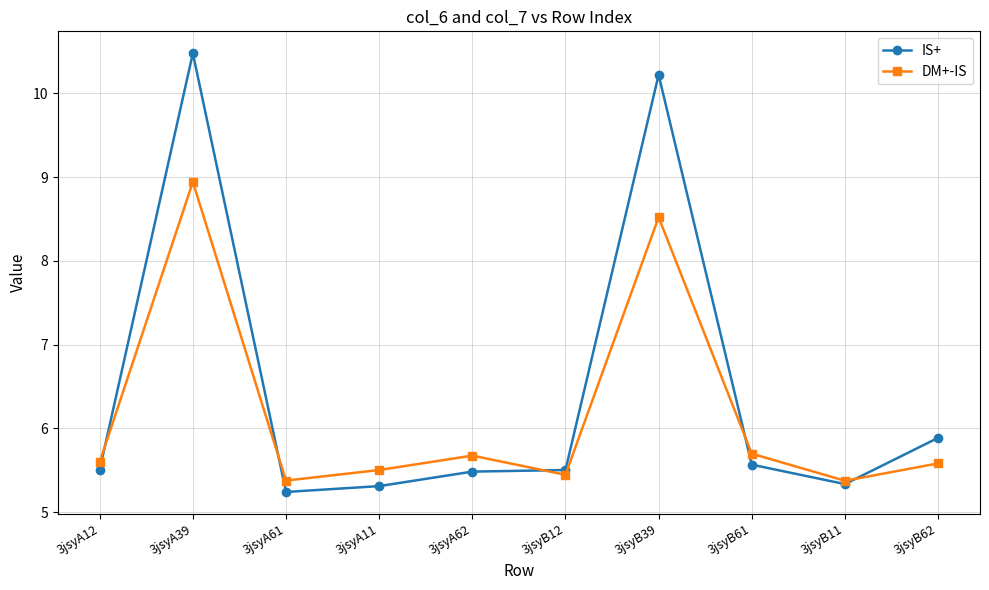

Which series has the largest range (max minus min)?

IS+